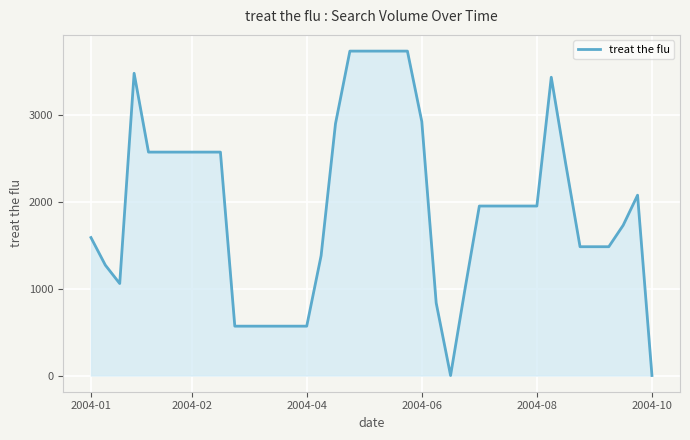

Does the chart display data point markers on the line(s)?

No